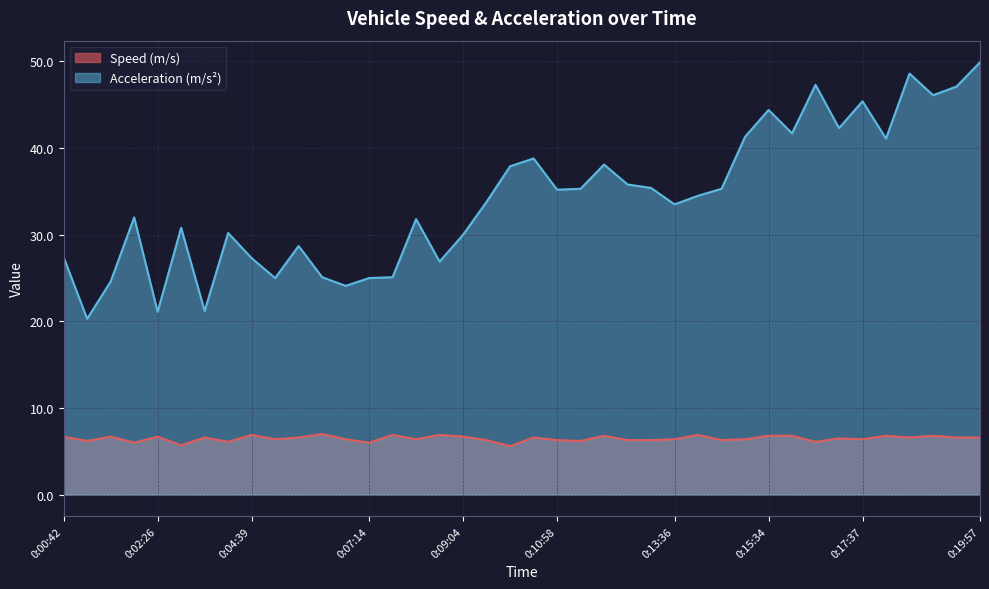

Which series changed the most between 0:00:59 and 0:15:01?

Acceleration (m/s²)